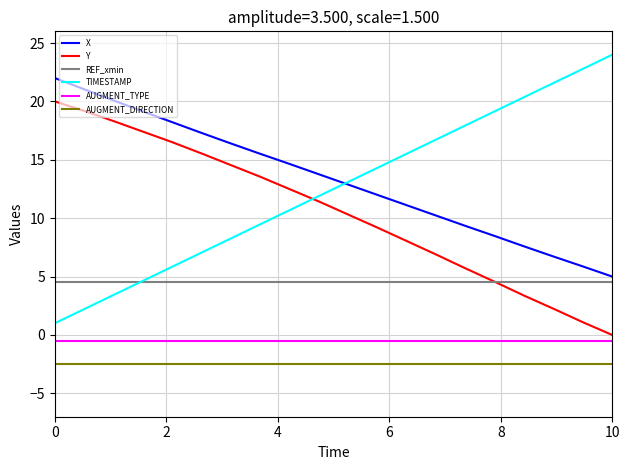

Rank the series by their maximum value, from lowest to highest.

AUGMENT_DIRECTION, AUGMENT_TYPE, REF_xmin, Y, X, TIMESTAMP